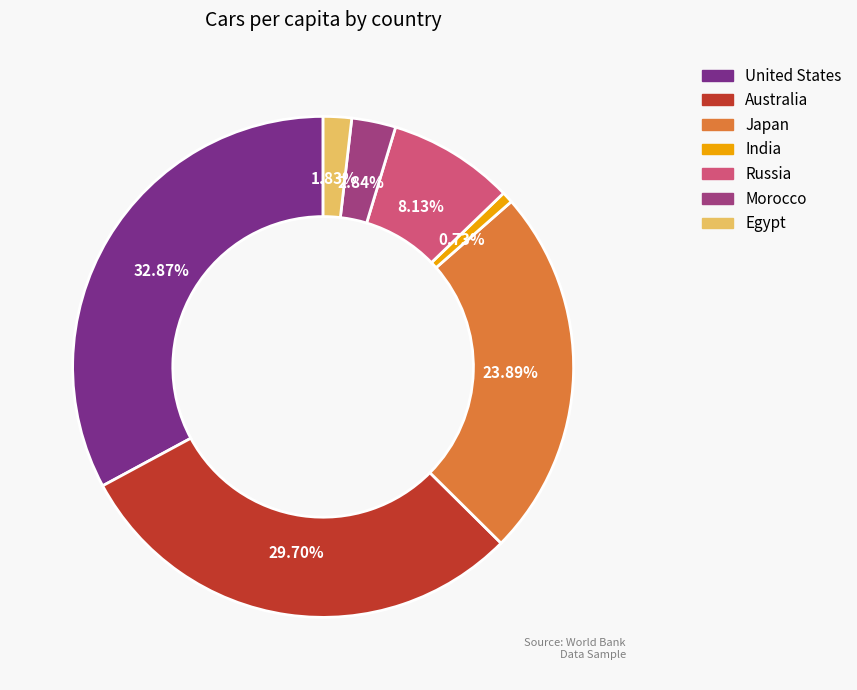

Count the number of slices in the pie.

7